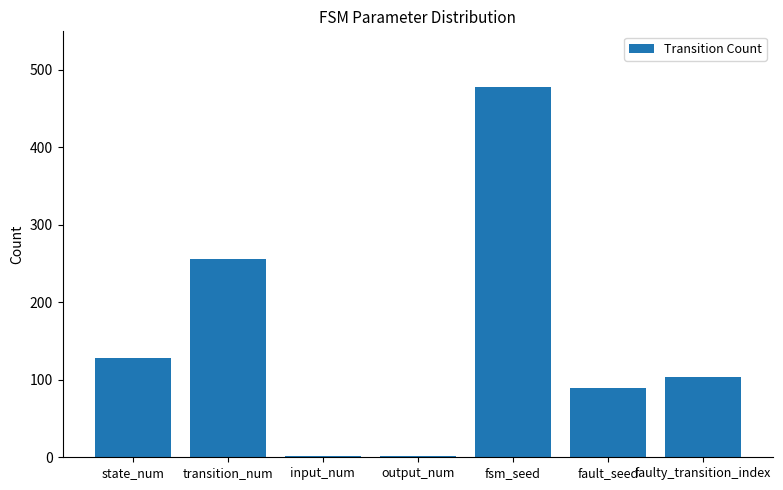

Is it true that the value at faulty_transition_index is 104?

True